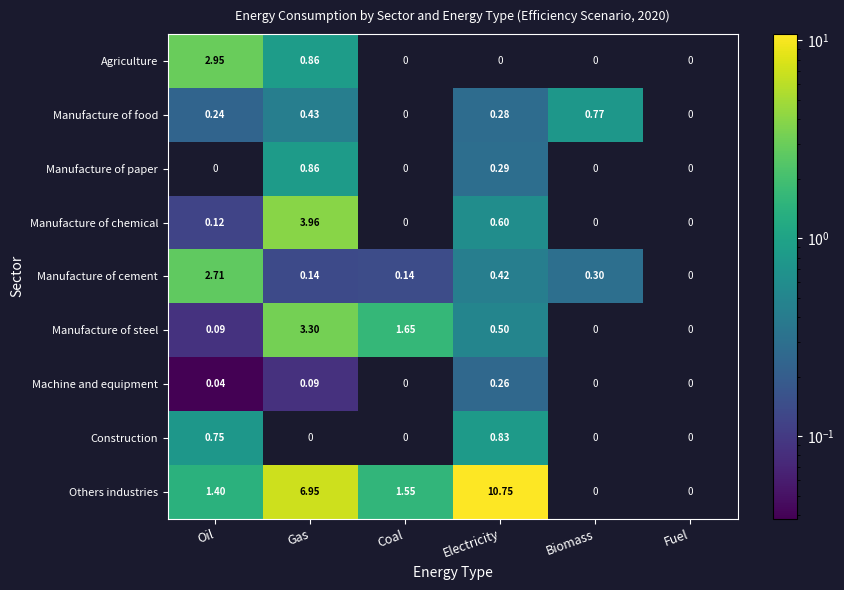

At how many categories does at least one series exceed 1?

4